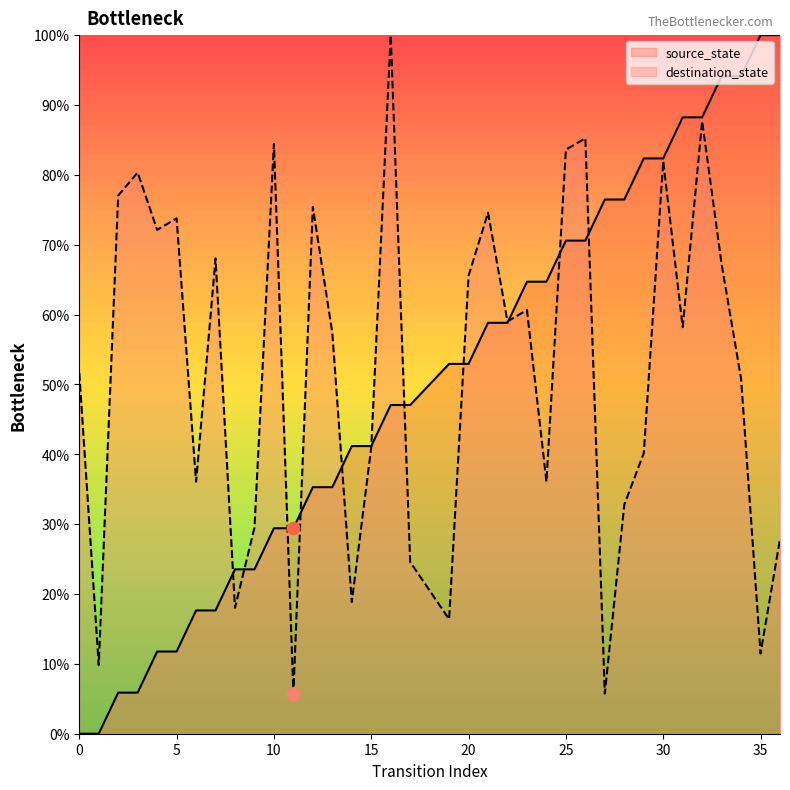

Which series reaches the maximum Y coordinate?

source_state